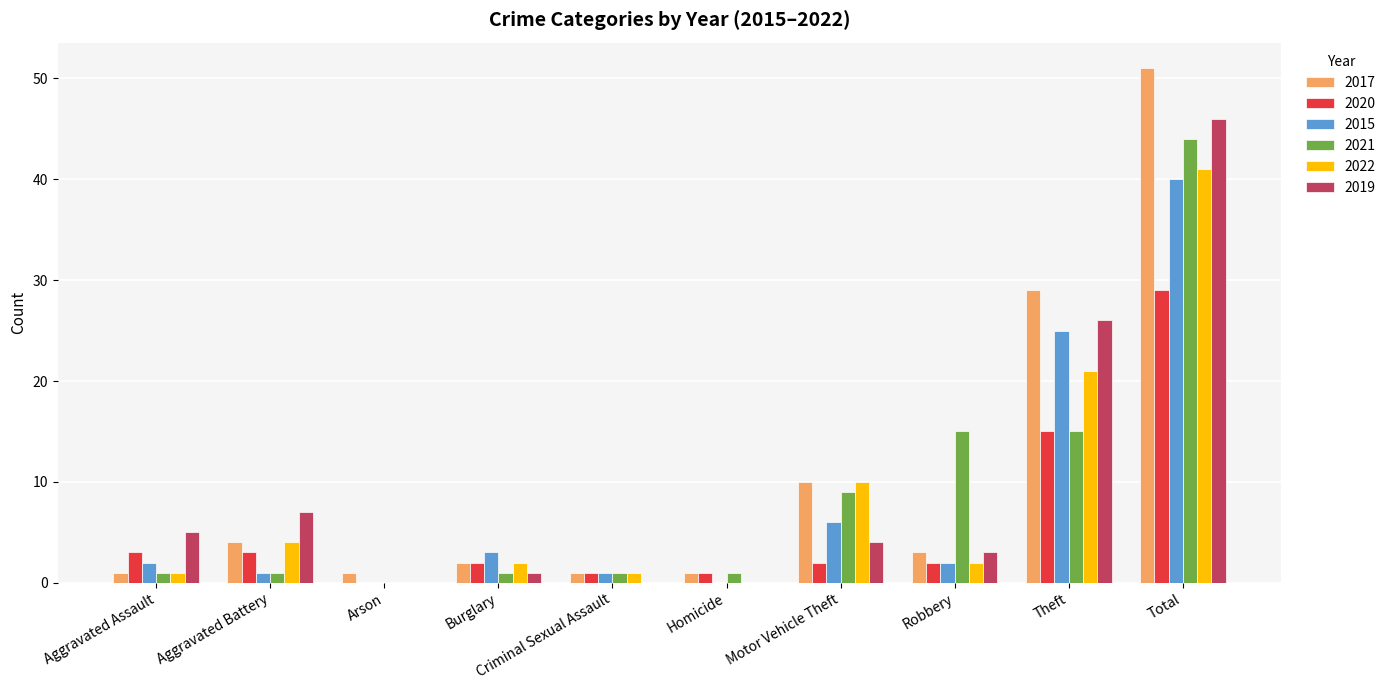

The value of 2022 at Motor Vehicle Theft is 10. True or false?

True